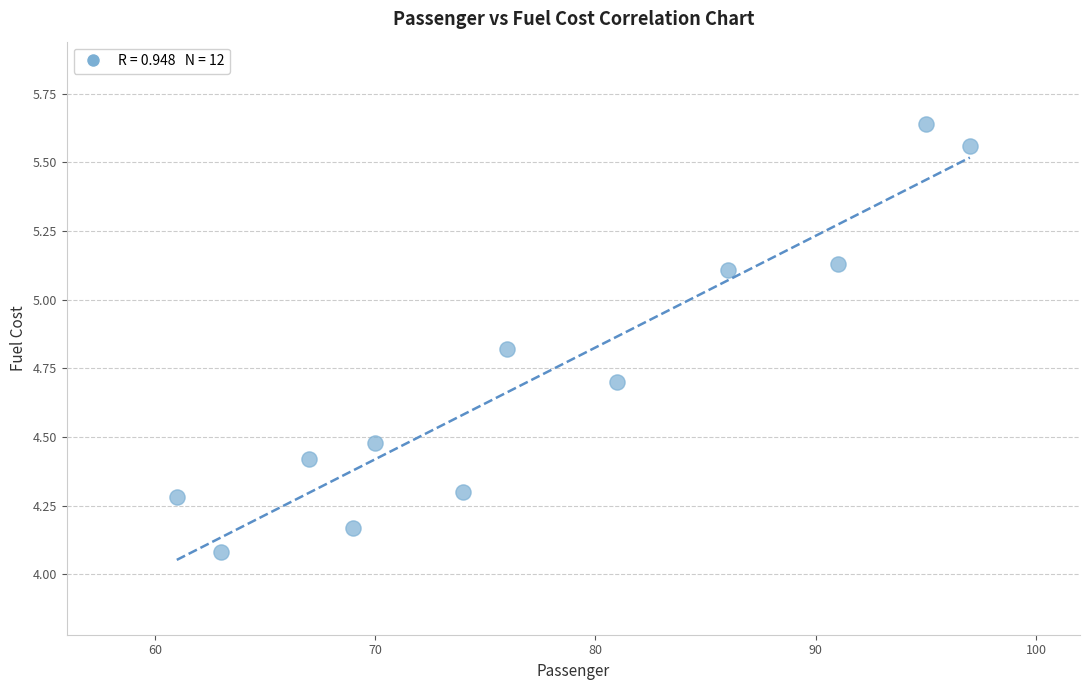

What Y value in the scatter plot is closest to 4?

4.1